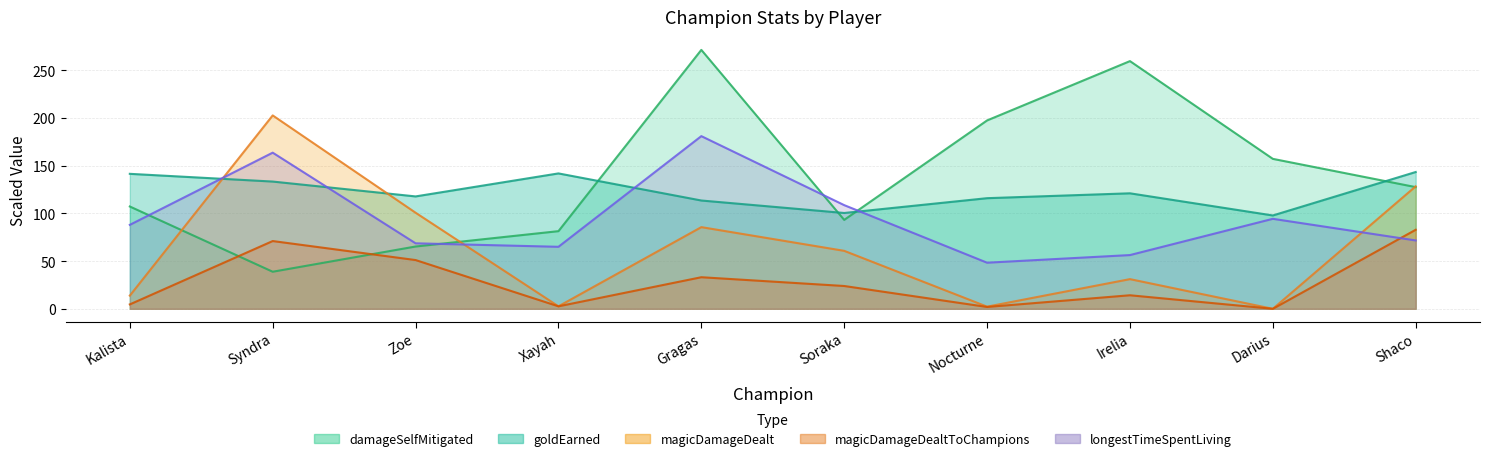

How many lines are shown in the chart?

5